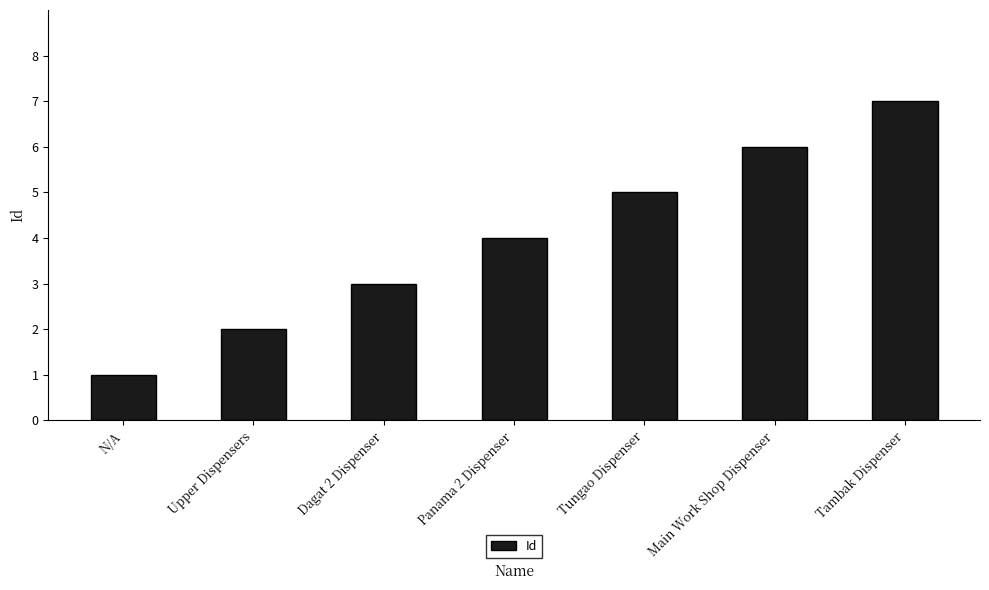

What is the change in value from N/A to Tungao Dispenser?

+4